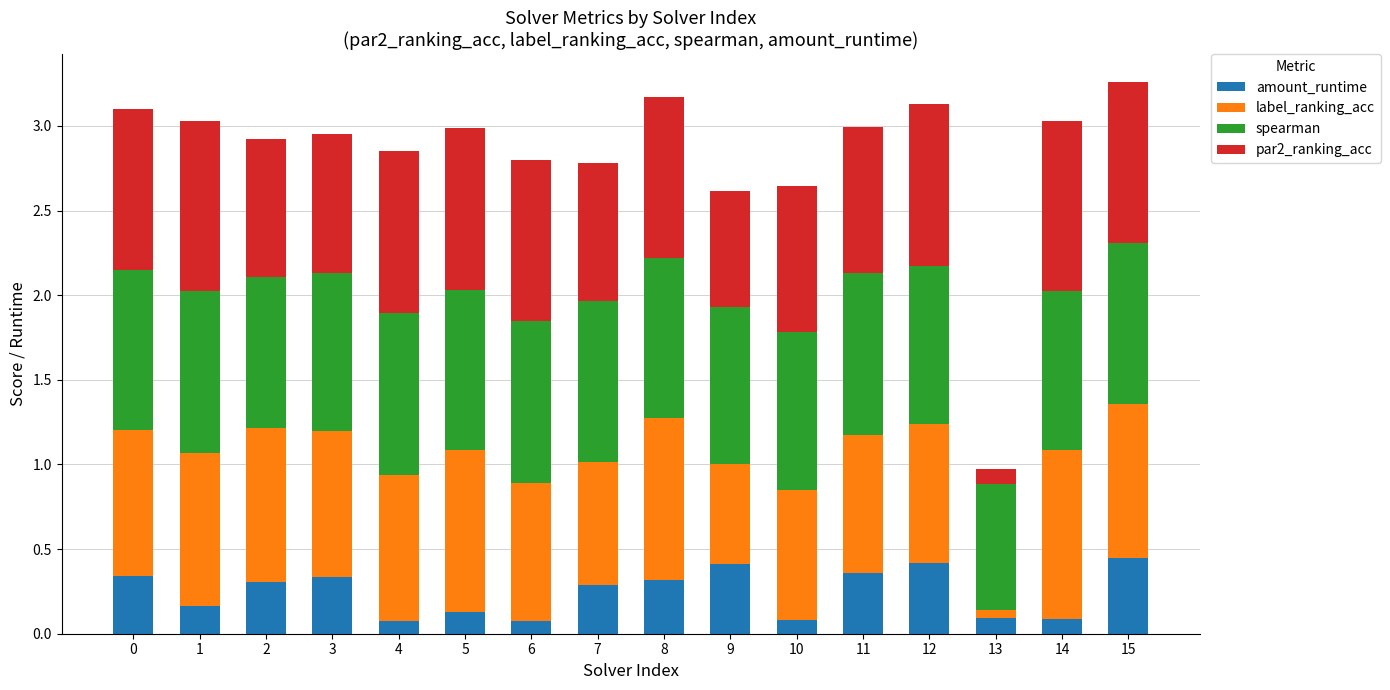

What is the lowest value of the amount_runtime series?

0.1